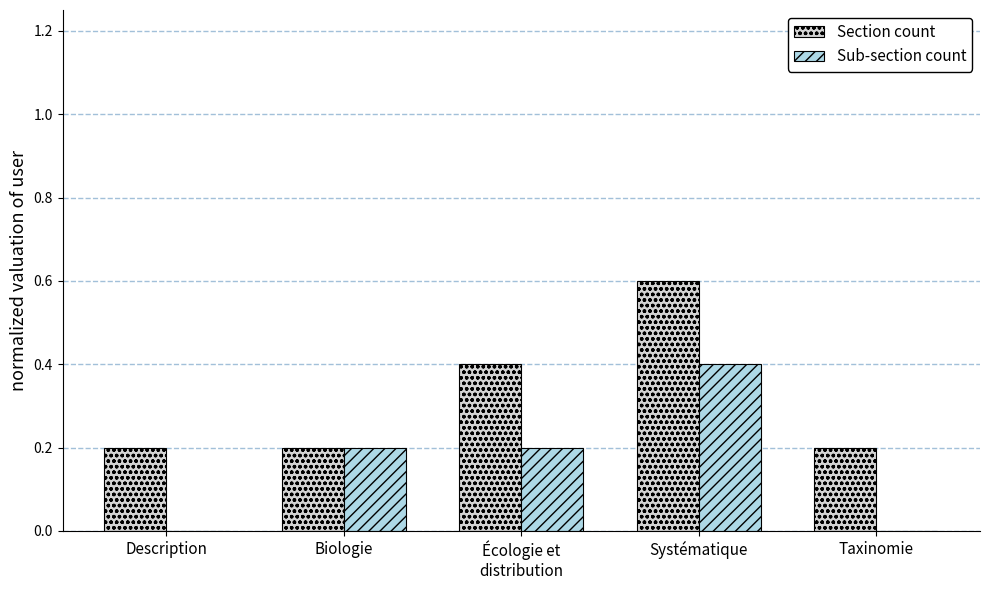

Is it true that Section count equals 0.4 at Taxinomie?

False